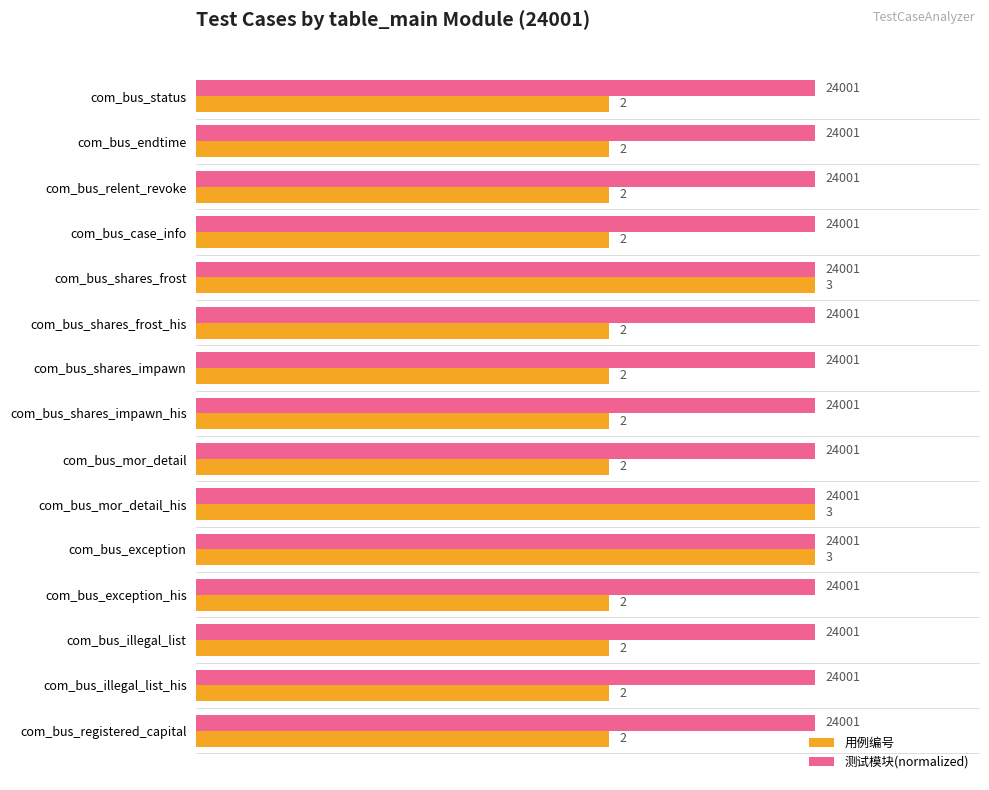

At how many categories does at least one series exceed 2?

15